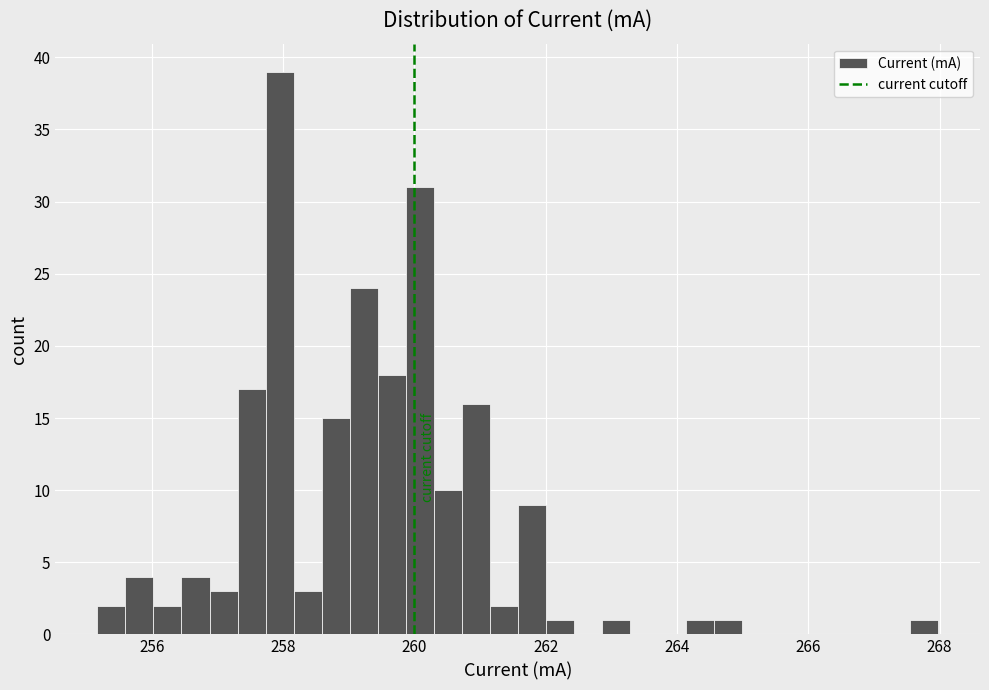

Around what value on the x-axis is the tallest bar? Give the approximate position of its centre, as read against the axis.

258.0